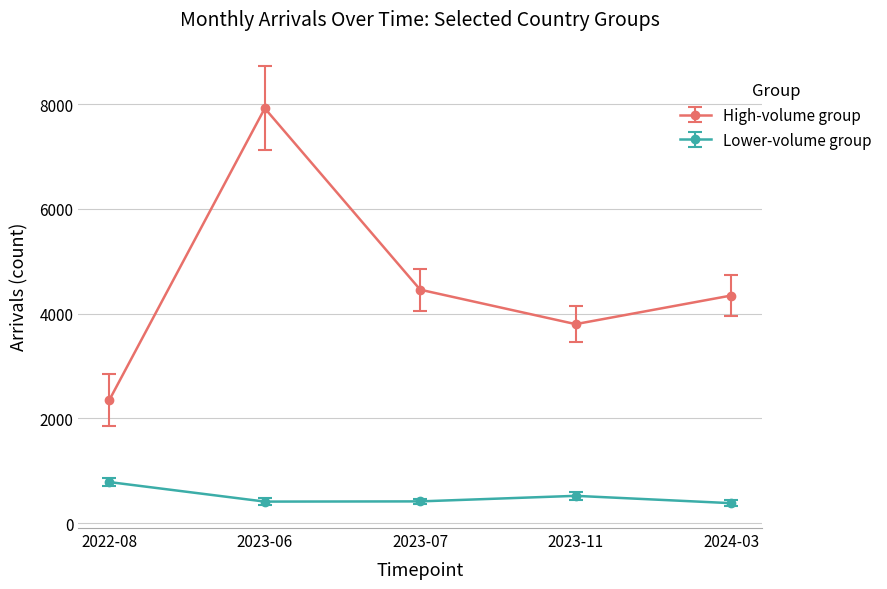

The value of Lower-volume group at 2023-07 is 414. True or false?

True